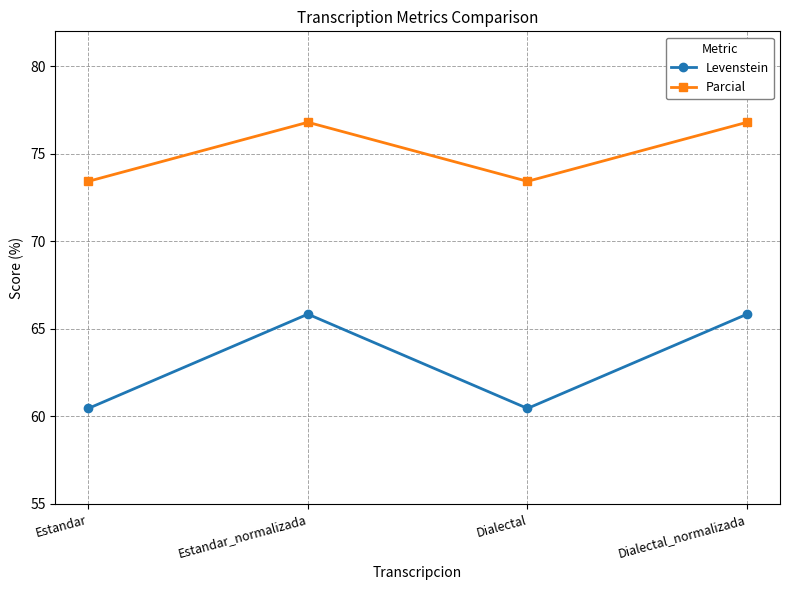

In Parcial, how many points are lower than both neighbors (excluding endpoints)?

1